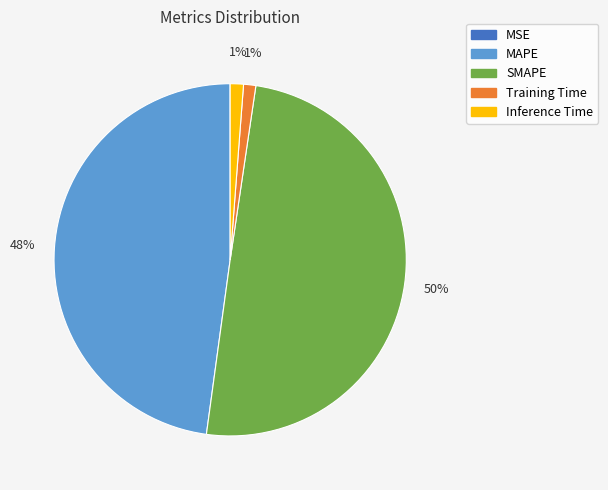

Is it true that Inference Time is 1% of the pie?

True